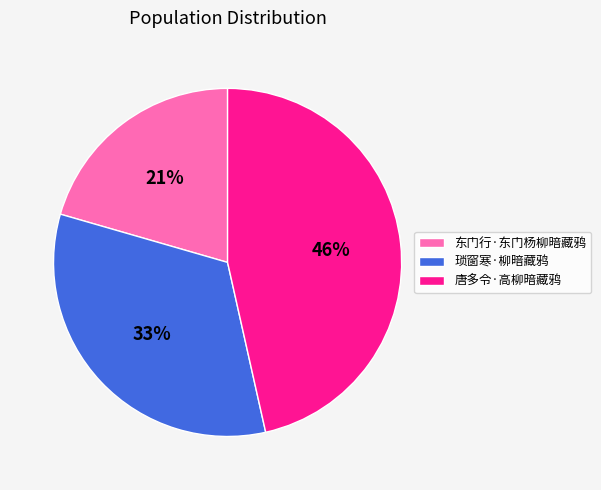

Count the number of slices in the pie.

3